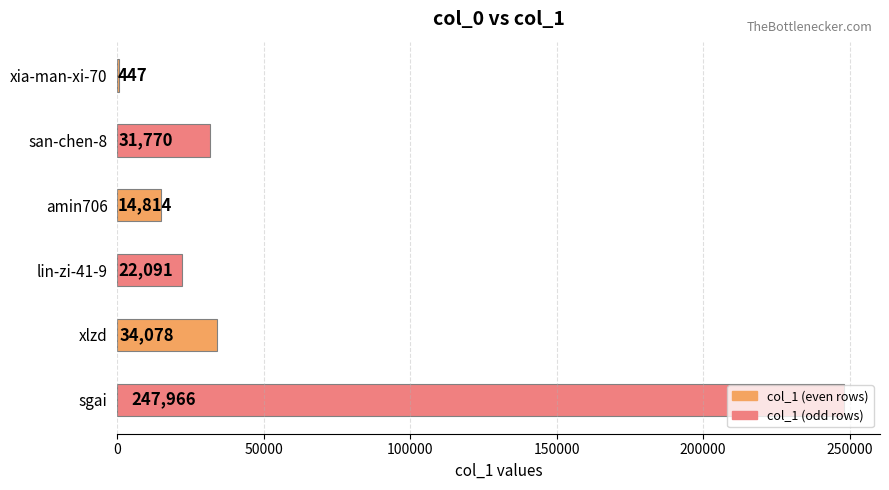

What is the ratio of the value at san-chen-8 to the value at xia-man-xi-70?

71.1